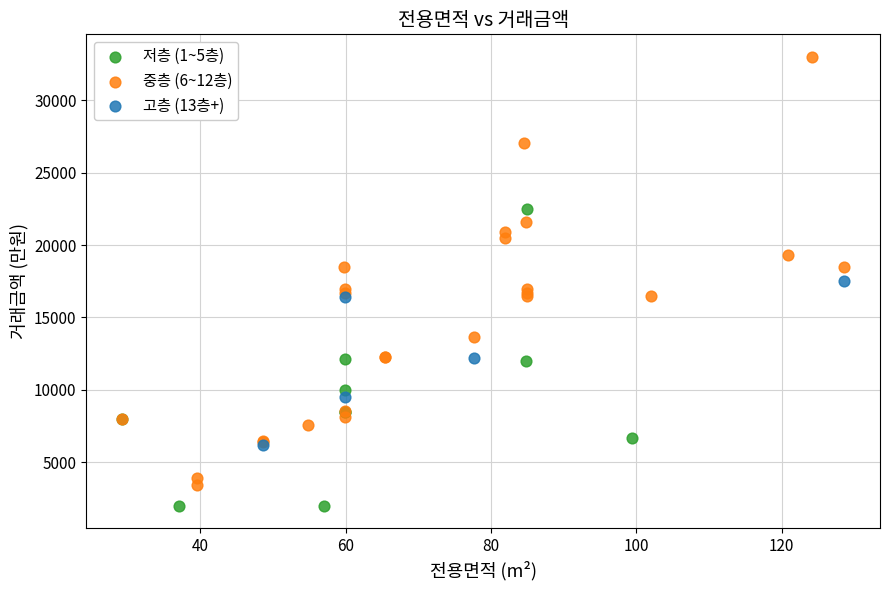

Which series reaches the minimum Y coordinate?

저층 (1~5층)